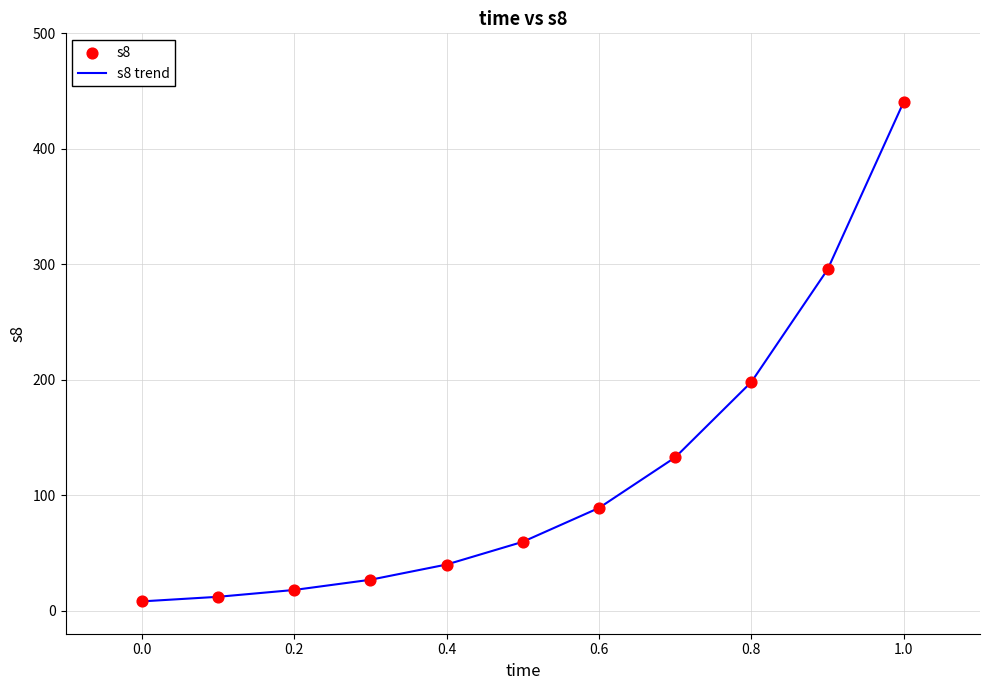

What is the difference between the maximum and minimum values?

432.8